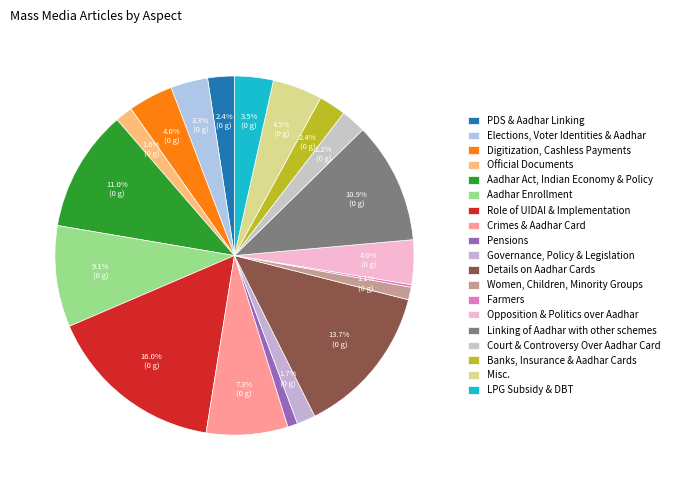

Is it true that Crimes & Aadhar Card is 7% of the pie?

True